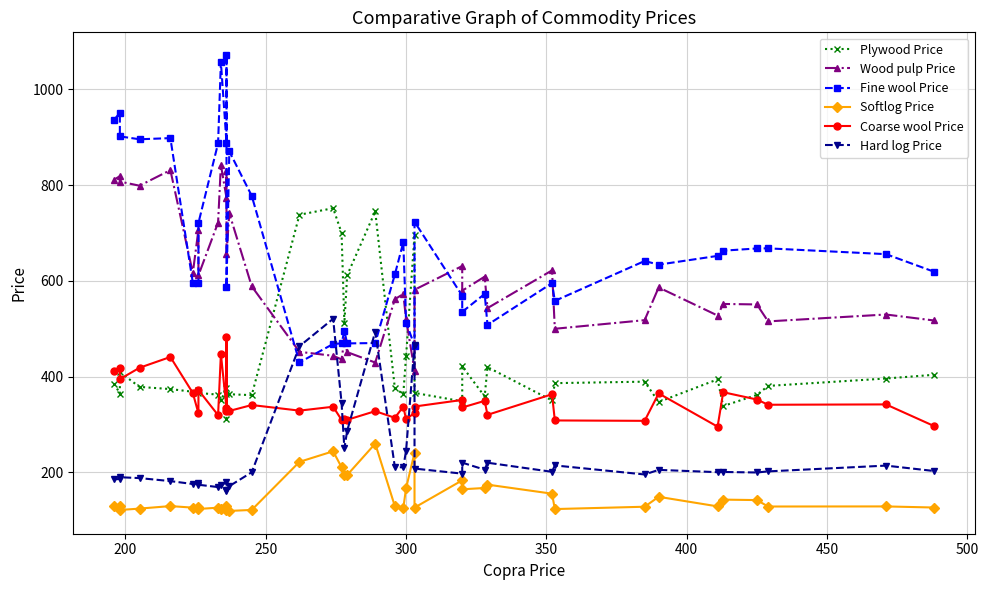

Which series has the largest total across all categories?

Fine wool Price